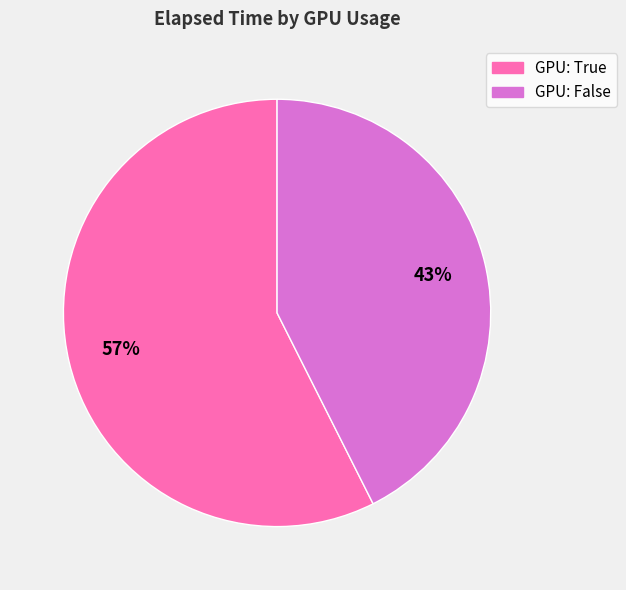

Is GPU: True the majority of the pie?

Yes